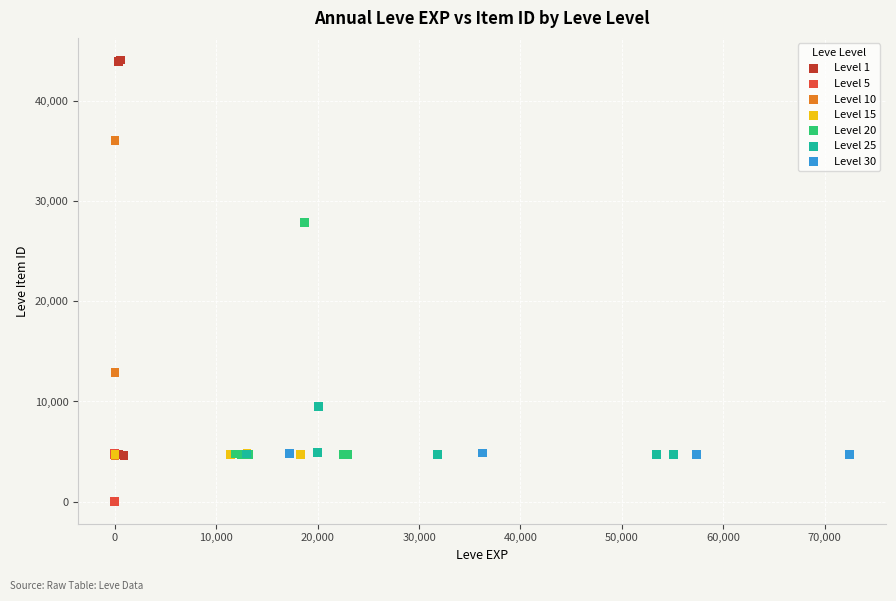

Which series has the widest spread of Y values?

Level 1